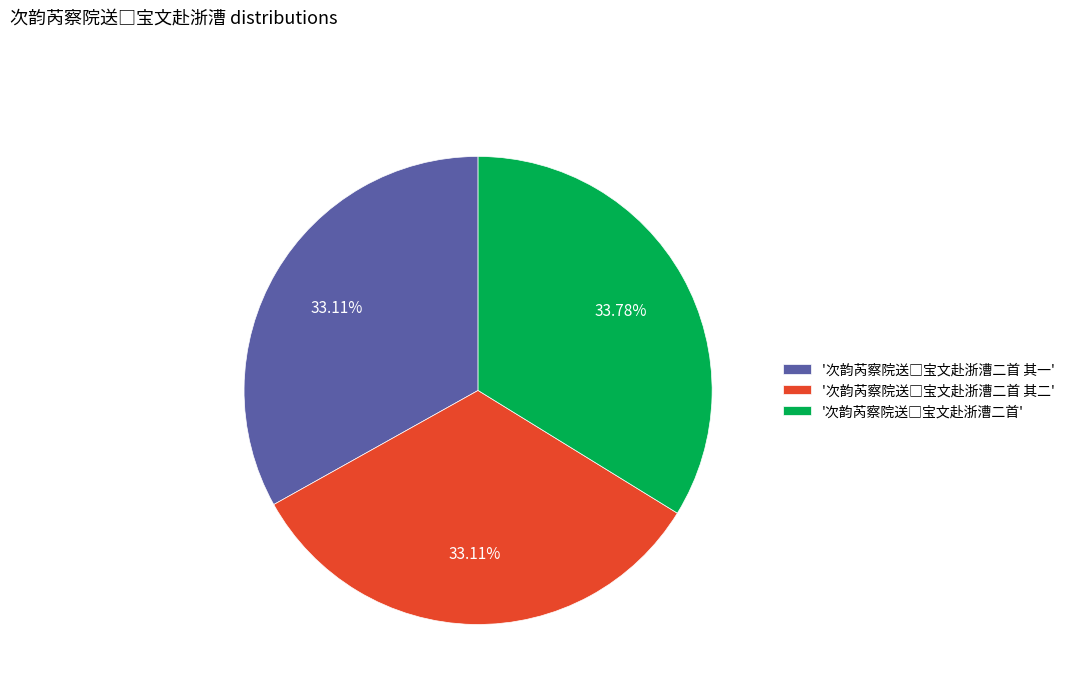

Is there a majority slice in this chart?

No